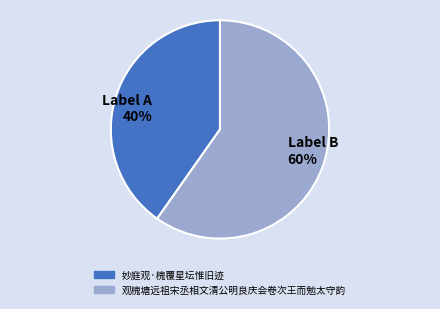

What percentage is the Label B 60% slice, to the nearest percent?

60%